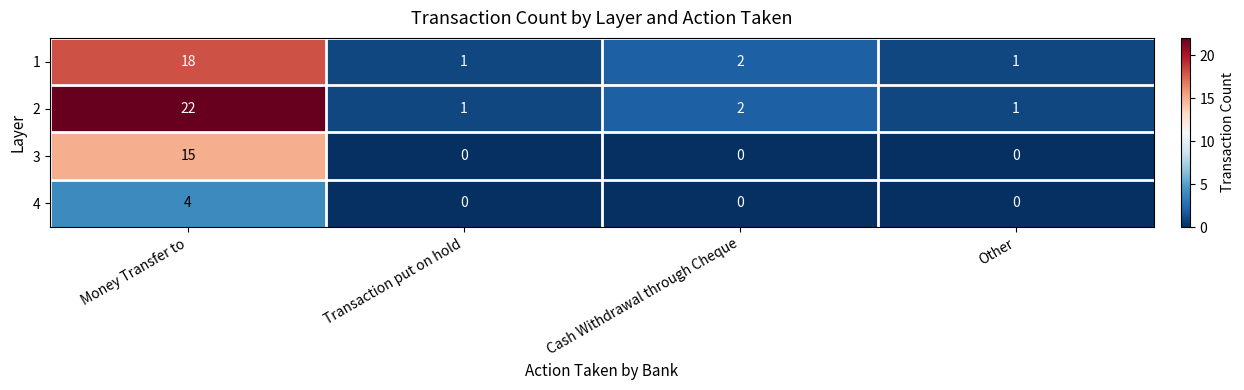

Reading left to right, transcribe all the data shown in this chart.

1: Money Transfer to=18	Transaction put on hold=1	Cash Withdrawal through Cheque=2	Other=1
2: Money Transfer to=22	Transaction put on hold=1	Cash Withdrawal through Cheque=2	Other=1
3: Money Transfer to=15	Transaction put on hold=0	Cash Withdrawal through Cheque=0	Other=0
4: Money Transfer to=4	Transaction put on hold=0	Cash Withdrawal through Cheque=0	Other=0